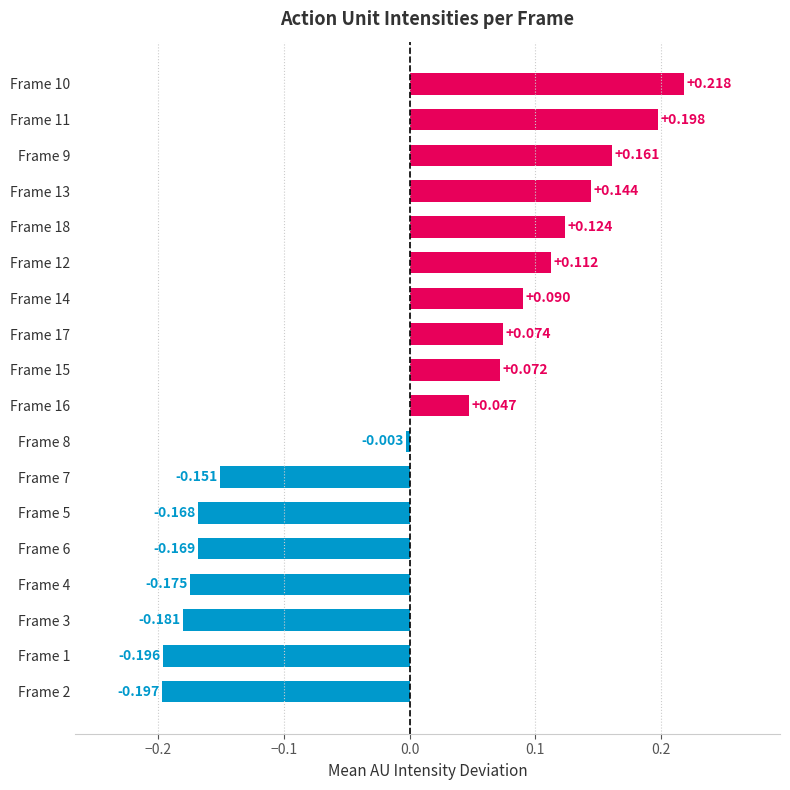

Rank the categories by value from lowest to highest.

Frame 2, Frame 1, Frame 3, Frame 4, Frame 6, Frame 5, Frame 7, Frame 8, Frame 16, Frame 15, Frame 17, Frame 14, Frame 12, Frame 18, Frame 13, Frame 9, Frame 11, Frame 10